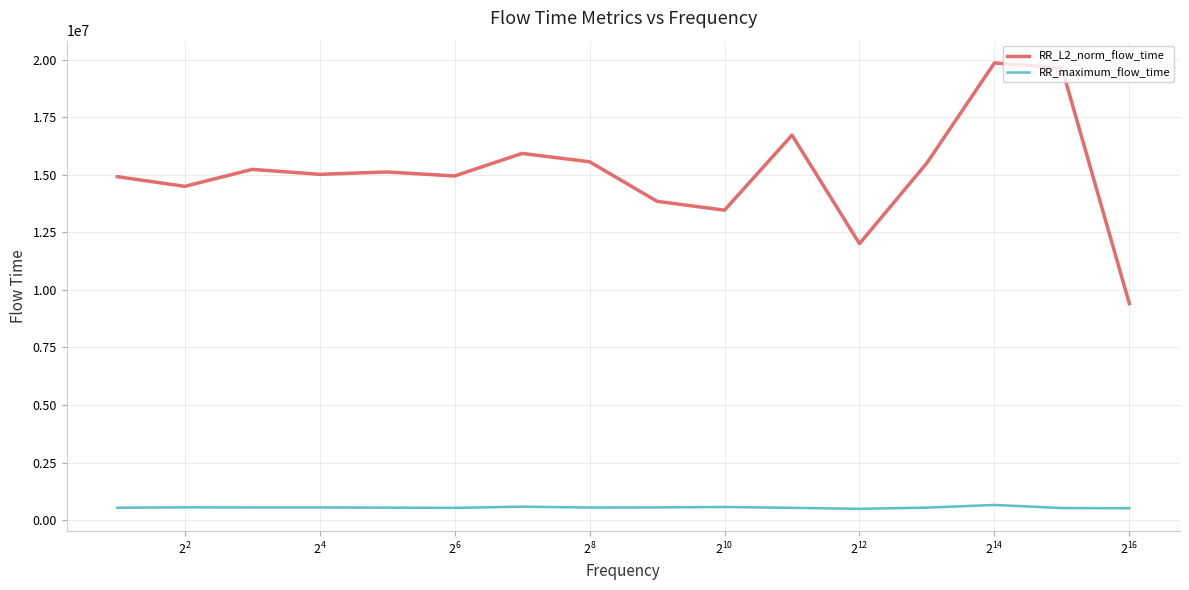

True or false: RR_L2_norm_flow_time and RR_maximum_flow_time cross at least once.

False